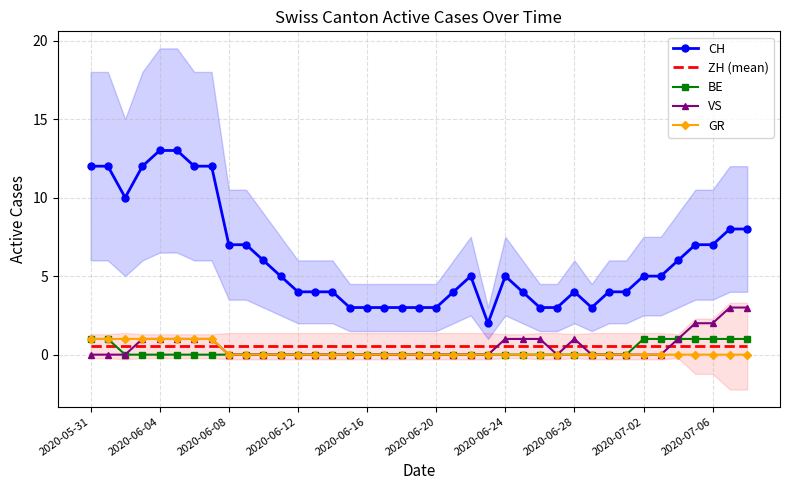

True or false: ZH (mean) and GR cross at least once.

True